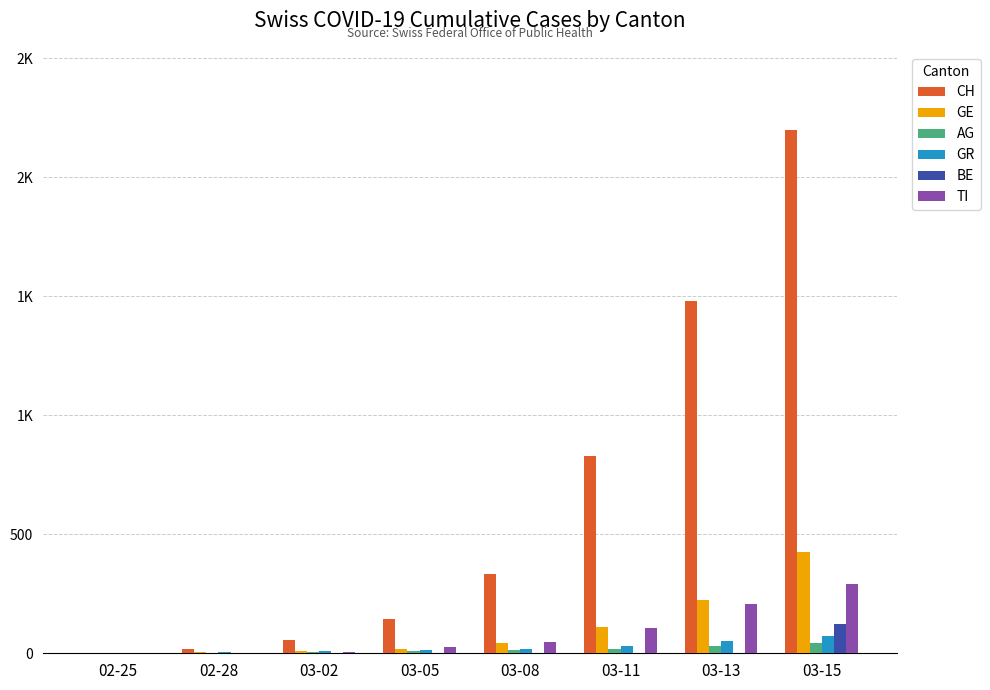

What are all the series names shown in the legend?

CH, GE, AG, GR, BE, TI